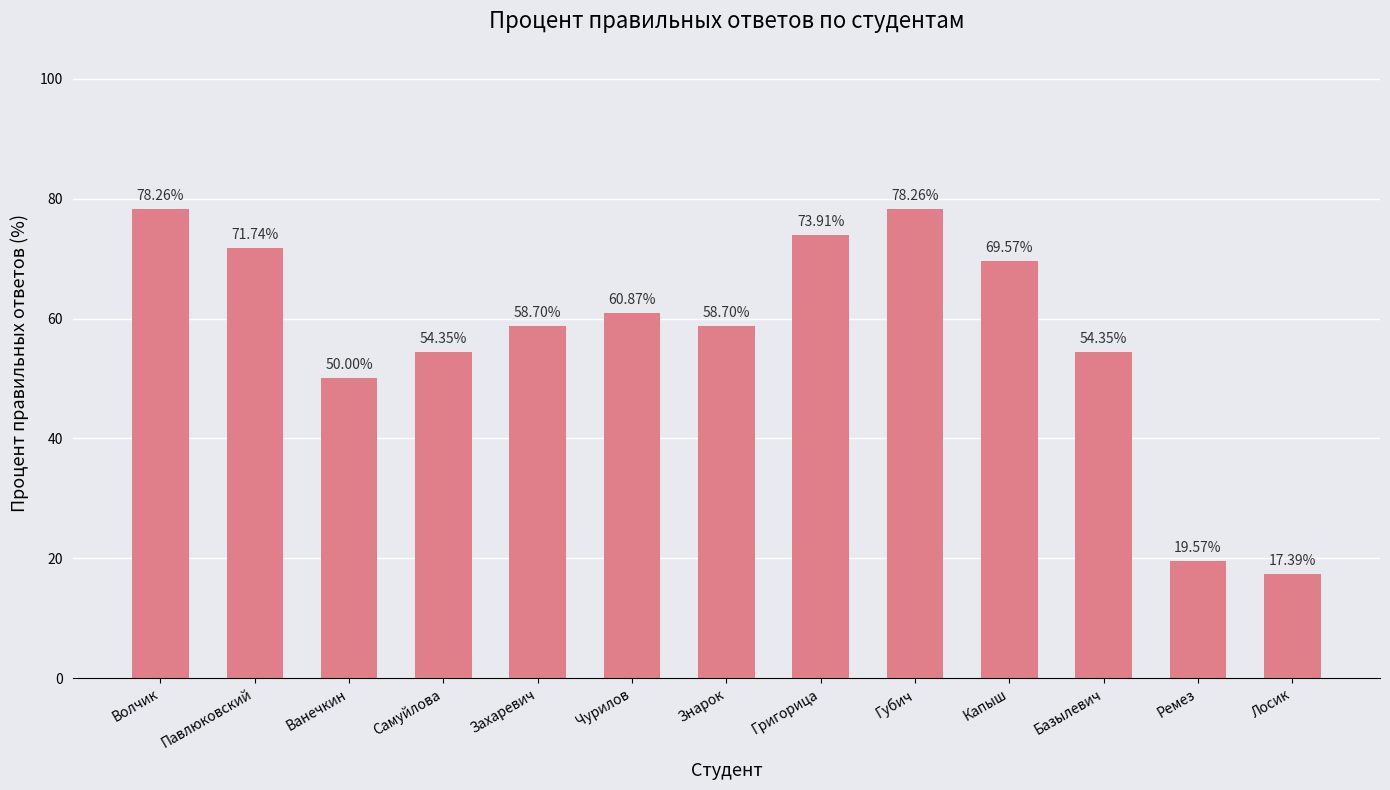

Reading right to left, transcribe all the data shown in this chart.

Лосик=17.4	Ремез=19.6	Базылевич=54.4	Капыш=69.6	Губич=78.3	Григорица=73.9	Знарок=58.7	Чурилов=60.9	Захаревич=58.7	Самуйлова=54.4	Ванечкин=50.0	Павлюковский=71.7	Волчик=78.3